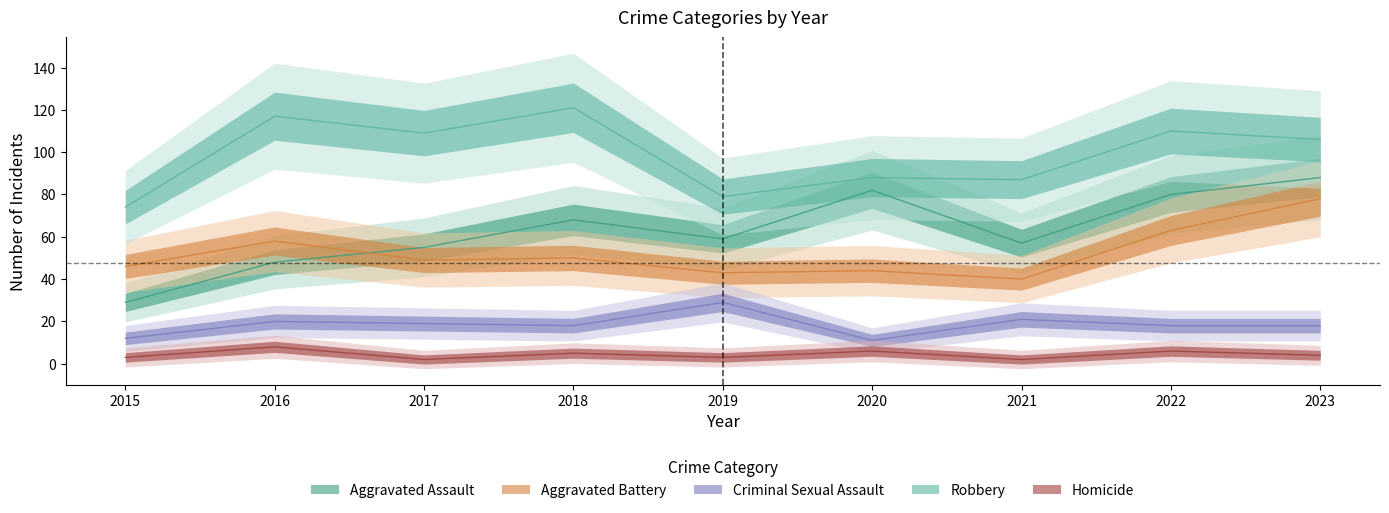

Reading left to right, what are all the values shown in this chart?

Aggravated Assault: 29	48	55	68	59	82	57	80	88
Aggravated Battery: 46	58	49	50	43	44	40	63	78
Criminal Sexual Assault: 12	20	19	18	29	11	21	18	18
Robbery: 74	117	109	121	79	88	87	110	106
Homicide: 3	8	2	5	3	6	2	6	4